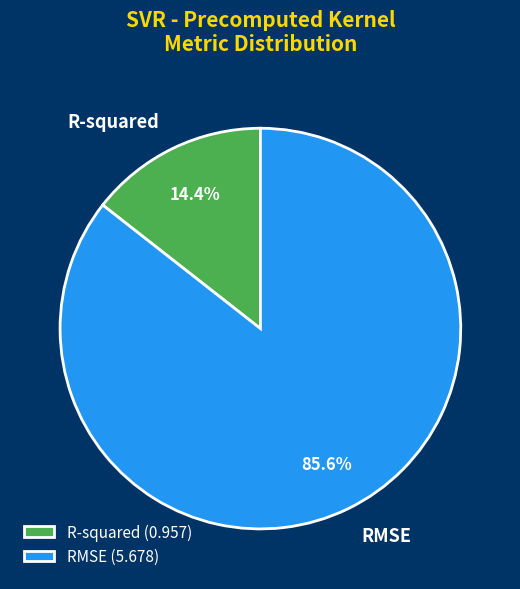

Is it true that R-squared is 14% of the pie?

True